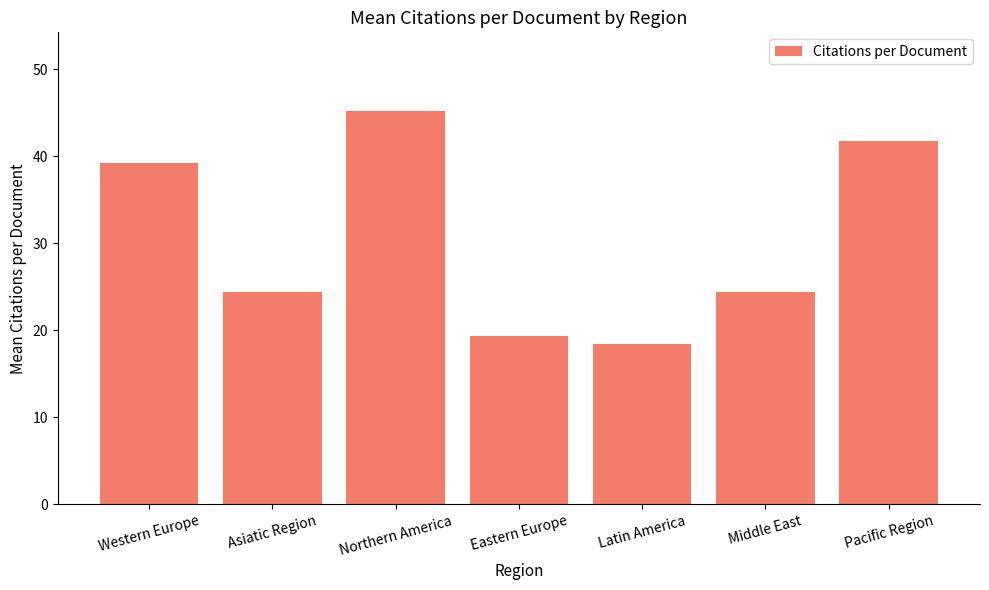

What is the minimum value shown in the chart?

18.4